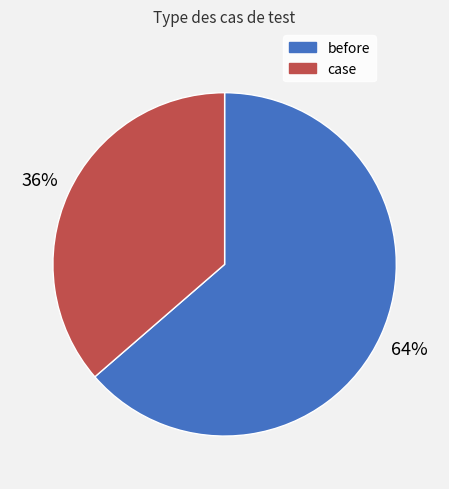

Is the sum of case and before greater than half?

Yes